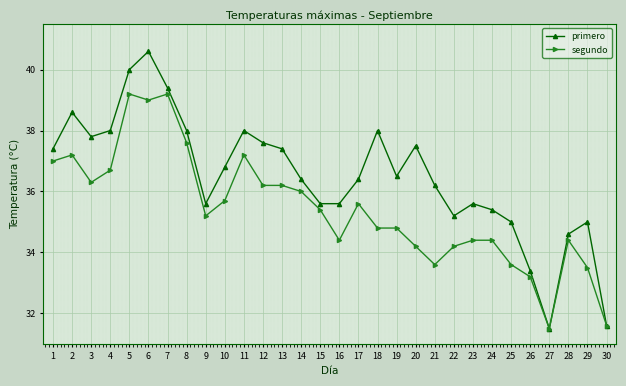

Reading left to right, extract all data points from this chart.

primero: 37.4	38.6	37.8	38.0	40.0	40.6	39.4	38.0	35.6	36.8	38.0	37.6	37.4	36.4	35.6	35.6	36.4	38.0	36.5	37.5	36.2	35.2	35.6	35.4	35.0	33.4	31.5	34.6	35.0	31.6
segundo: 37.0	37.2	36.3	36.7	39.2	39.0	39.2	37.6	35.2	35.7	37.2	36.2	36.2	36.0	35.4	34.4	35.6	34.8	34.8	34.2	33.6	34.2	34.4	34.4	33.6	33.2	31.5	34.4	33.5	31.6